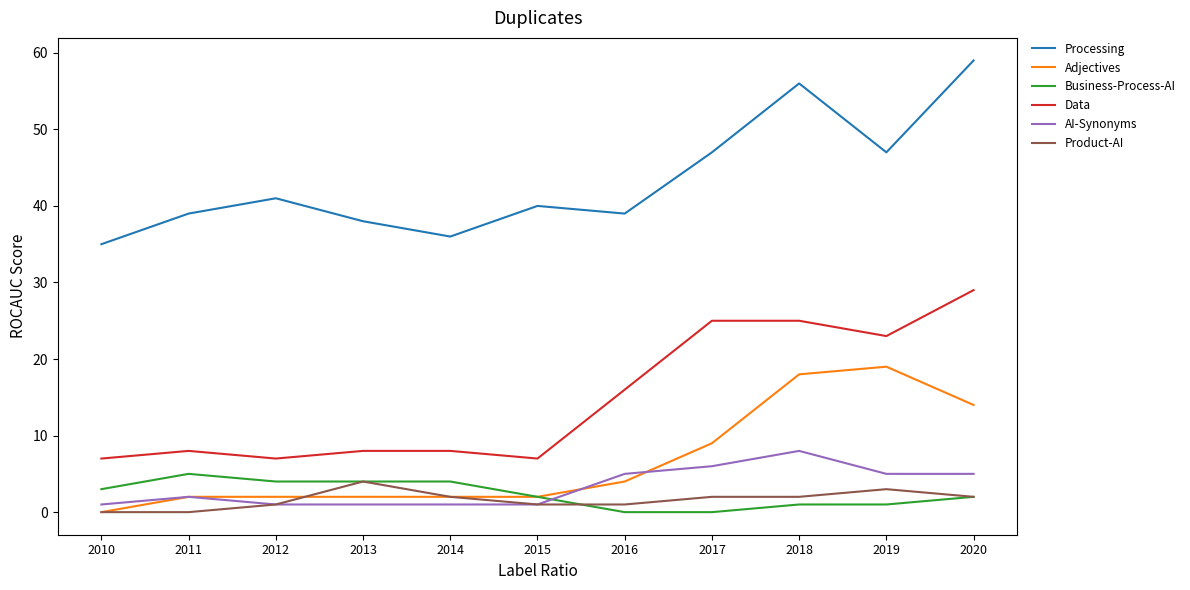

Is it true that Business-Process-AI equals 1 at 2019?

True